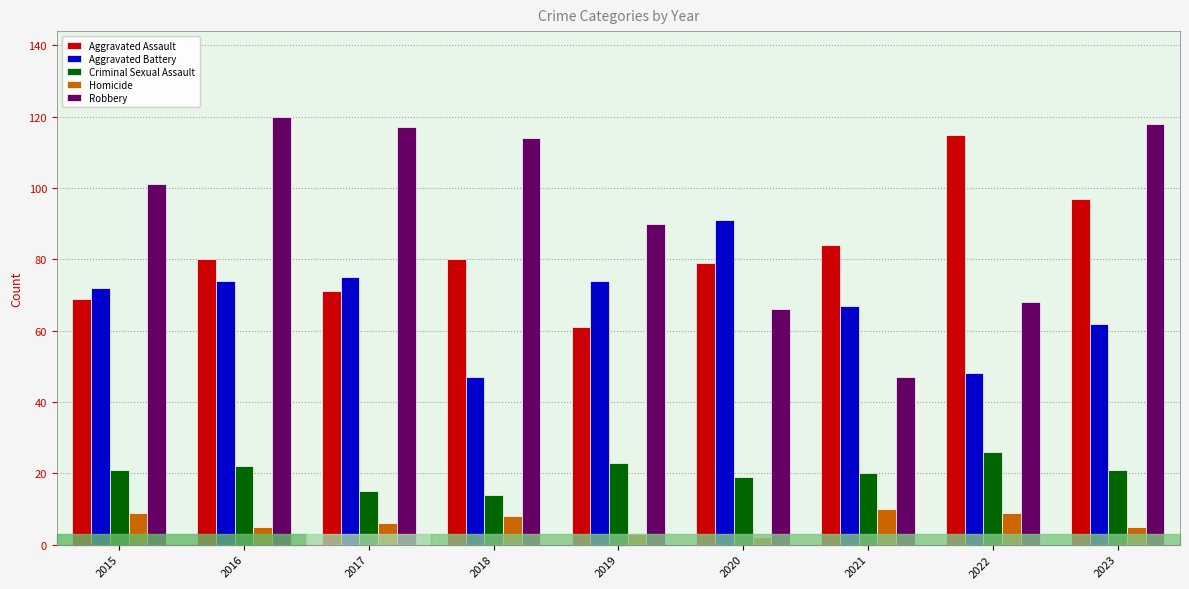

How many values in the Aggravated Assault series are below 80?

4